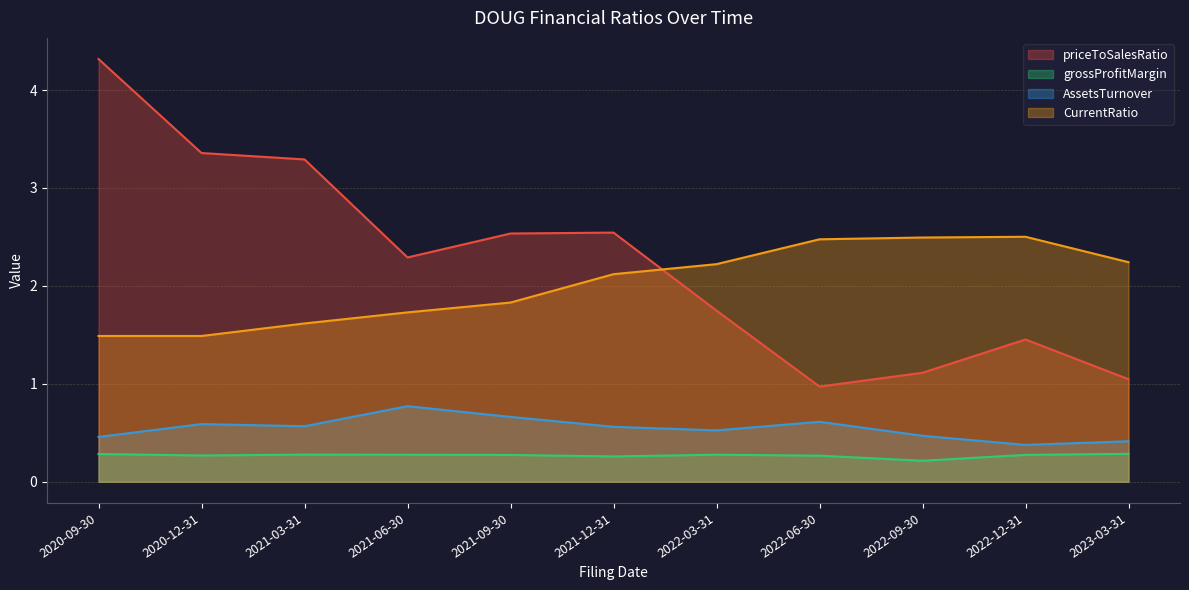

What is the label of the 11th point from the left?

2023-03-31